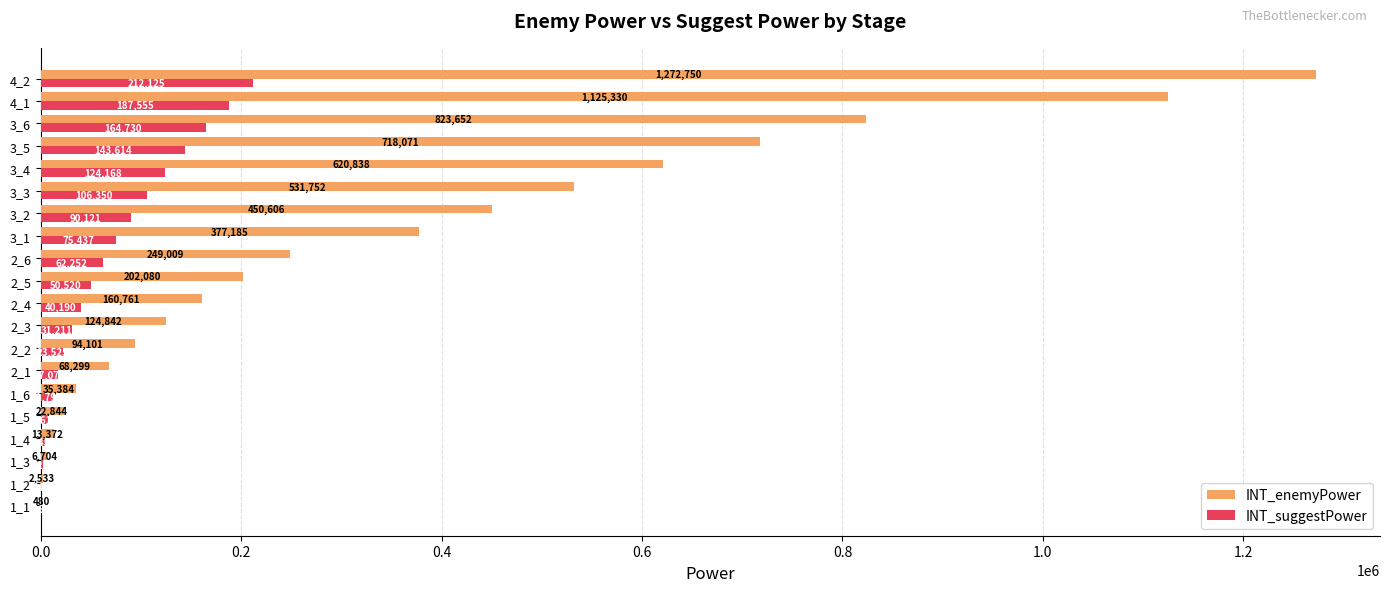

What is the sum of all INT_enemyPower values?

6900593